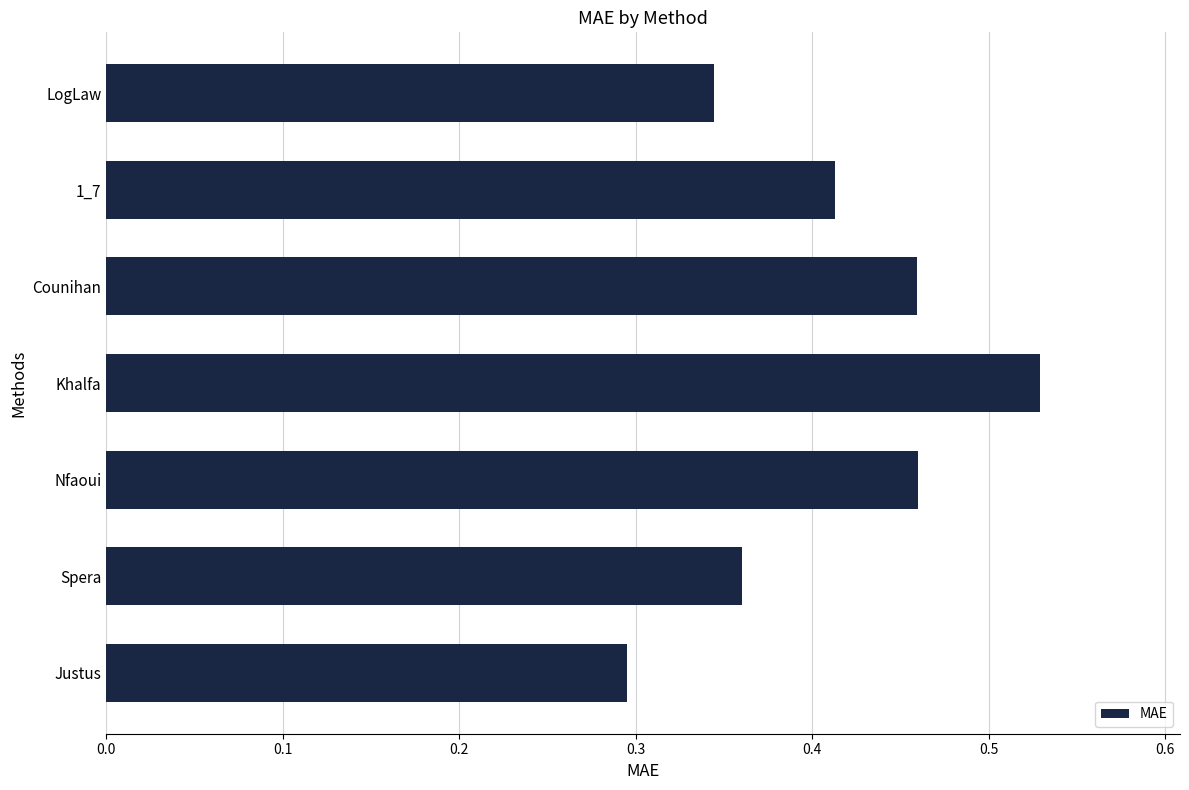

Are the bars grouped side by side (vs. stacked)?

No